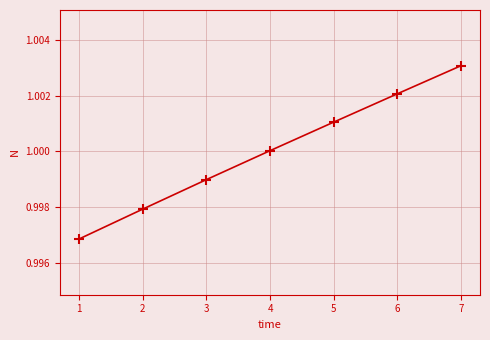

True or false: the data shows 0.3 at 4.

False